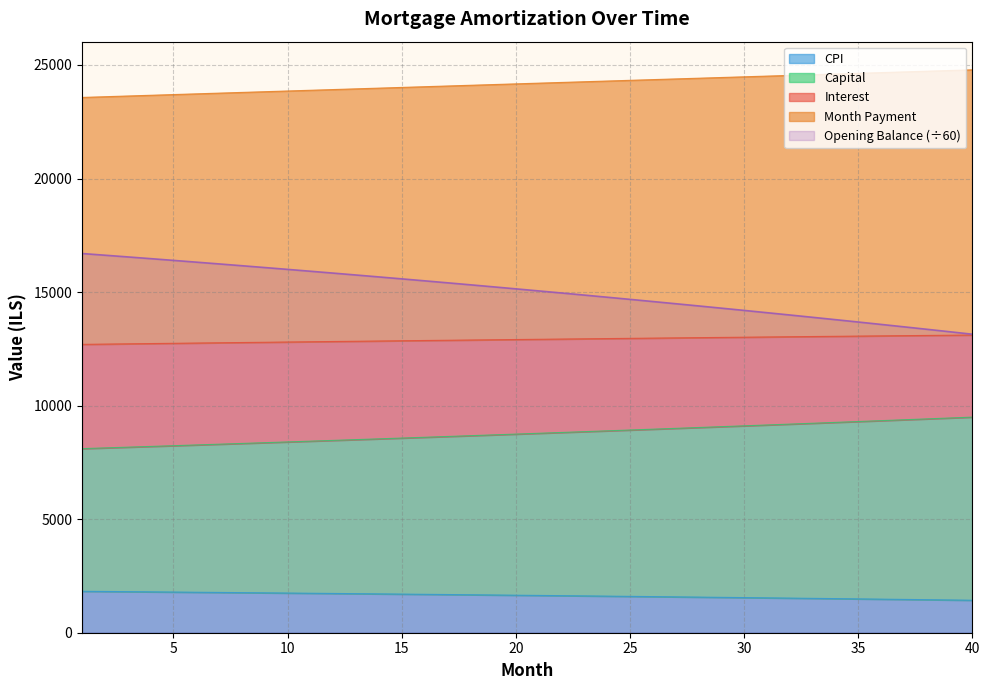

At which label does month_payment reach its minimum?

1